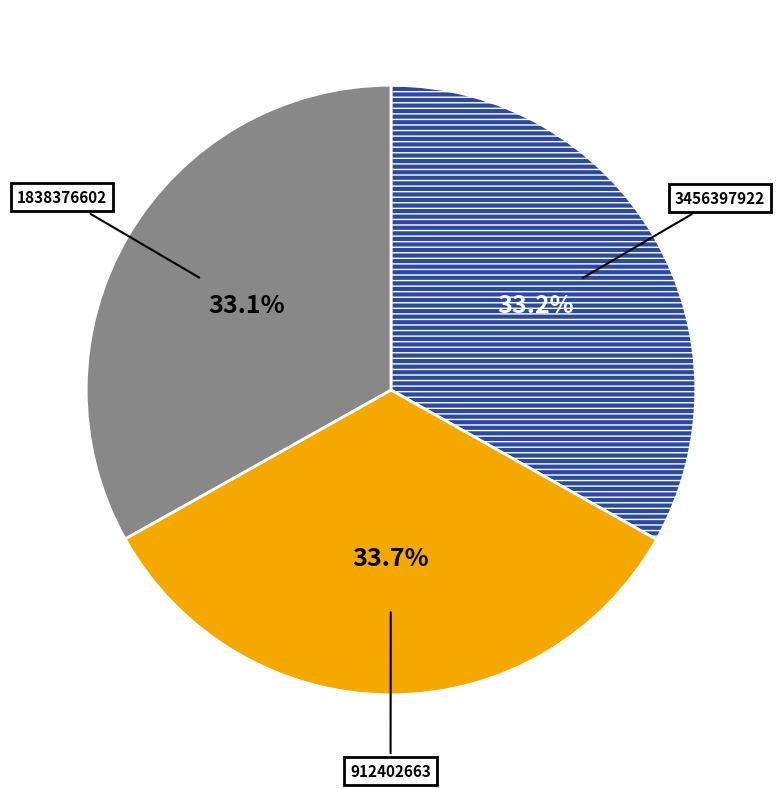

Does any single category account for the majority?

No